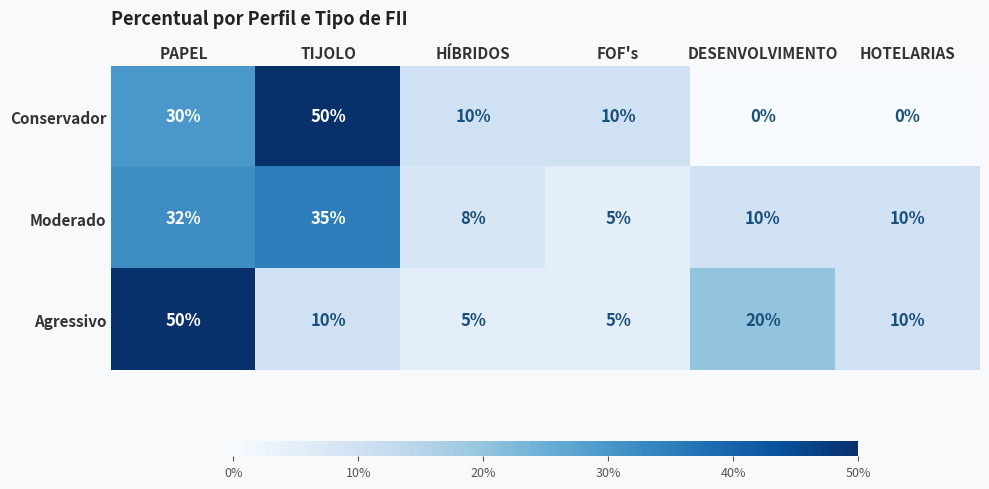

Reading left to right, transcribe all the data shown in this chart.

Conservador: 30	50	10	10	0	0
Moderado: 32	35	8	5	10	10
Agressivo: 50	10	5	5	20	10